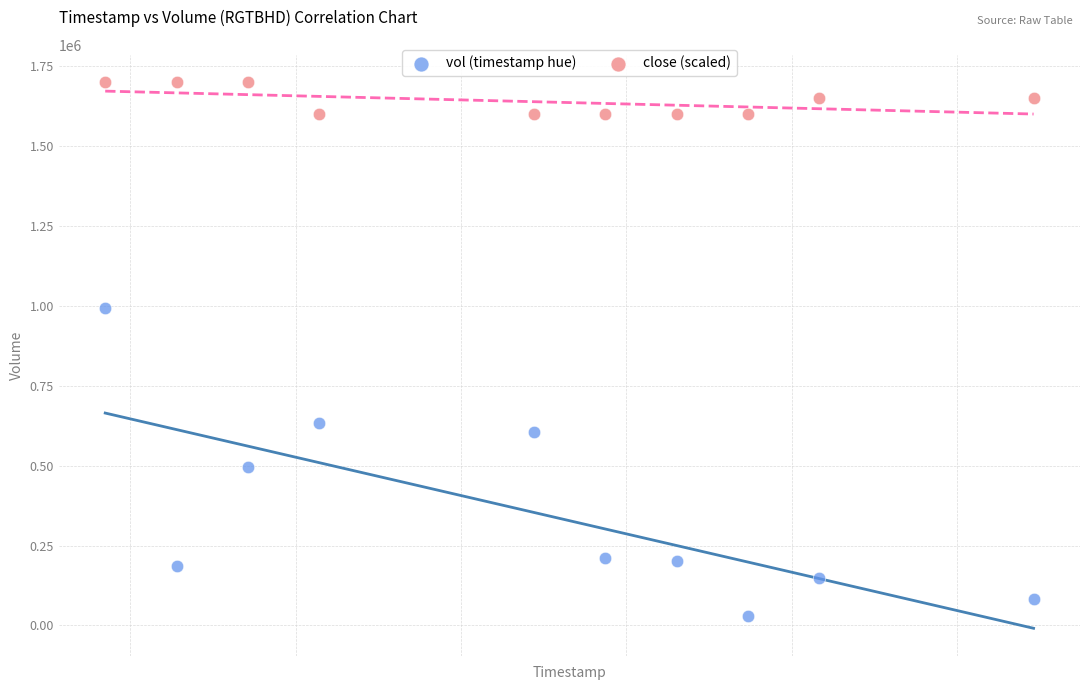

Across all series, what Y value is closest to 865250?

994400.0